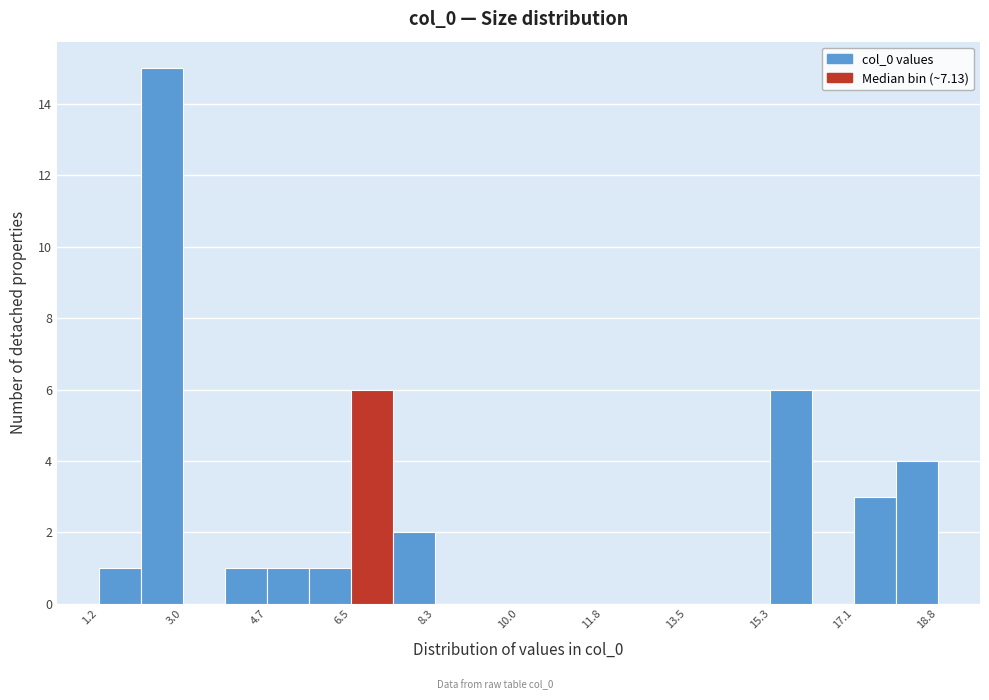

What is the height of the bar covering 3.8 to 4.8 on the x-axis? Neither the bar edges nor the heights are printed on the chart, so give them approximately, as read against the axes.

1